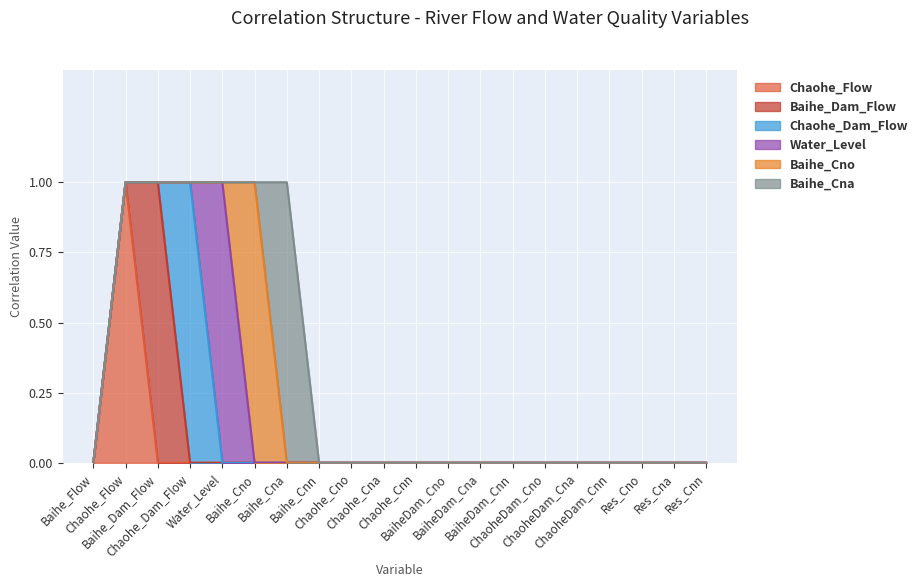

What is the total value across all series at Chaohe_Flow?

1